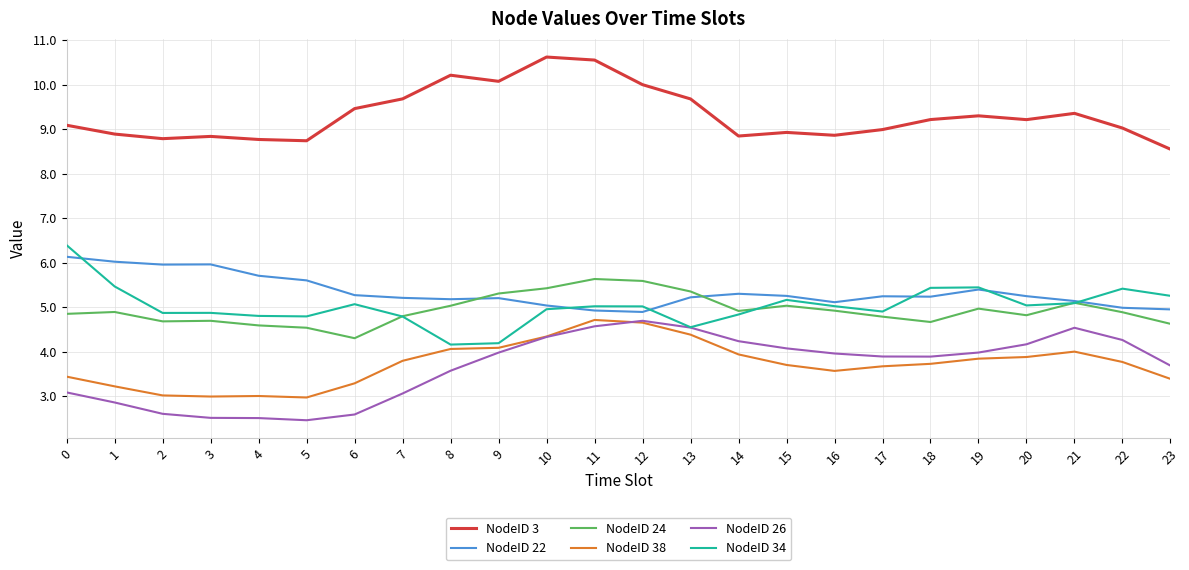

What are all the series names shown in the legend?

NodeID 3, NodeID 22, NodeID 24, NodeID 38, NodeID 26, NodeID 34